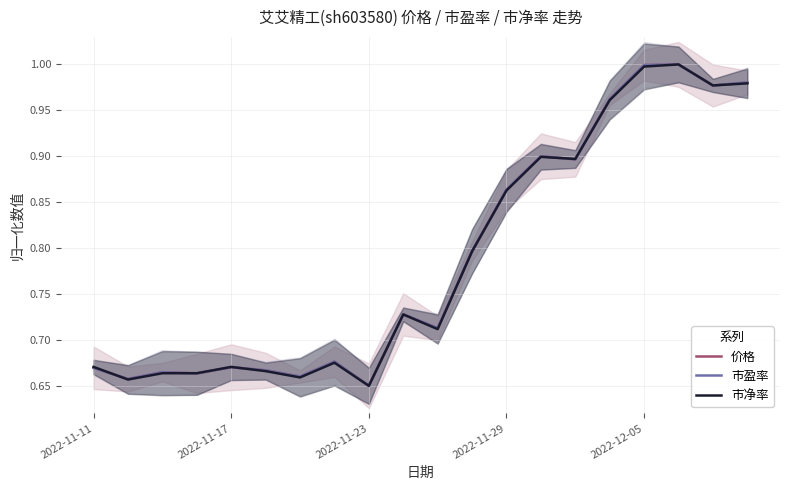

True or false: 市净率 has a value of 0.3 at 2022-12-05.

False